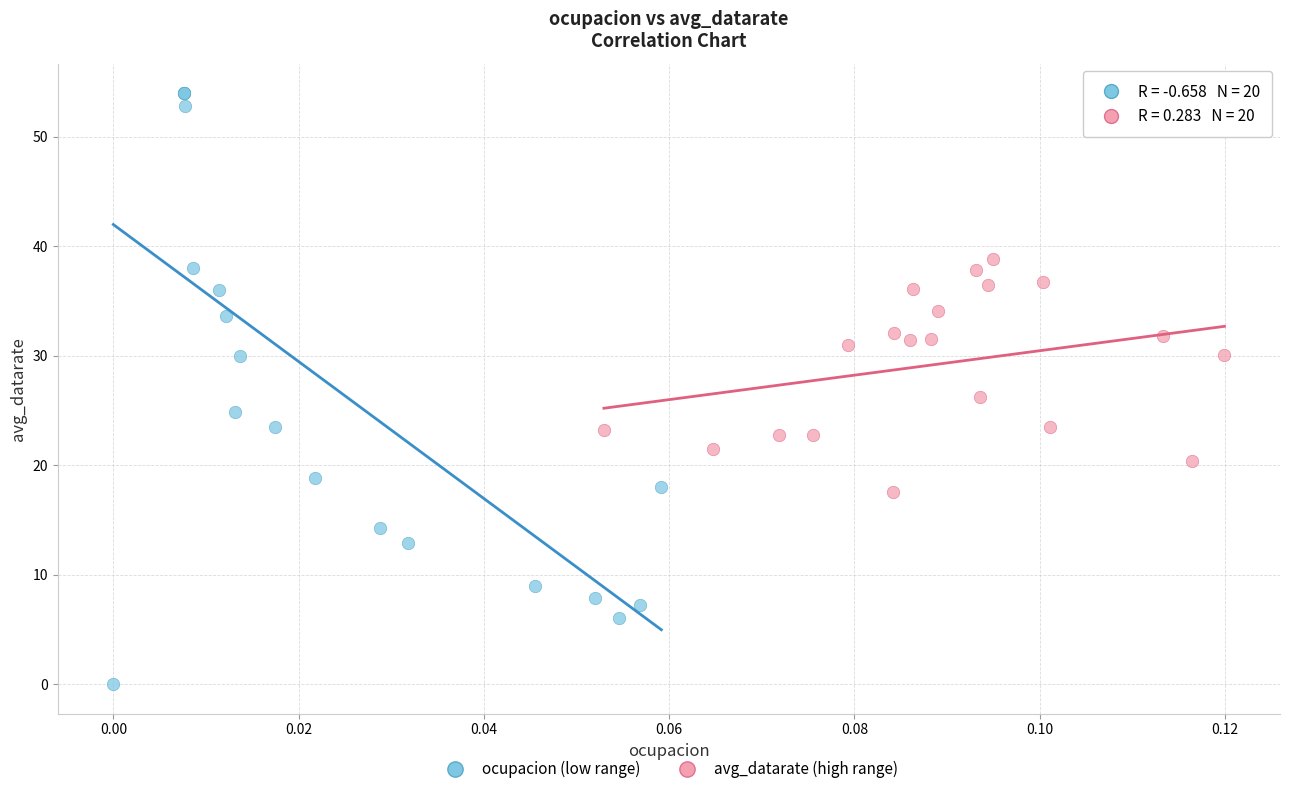

Which series has the widest spread of Y values?

ocupacion (low range)